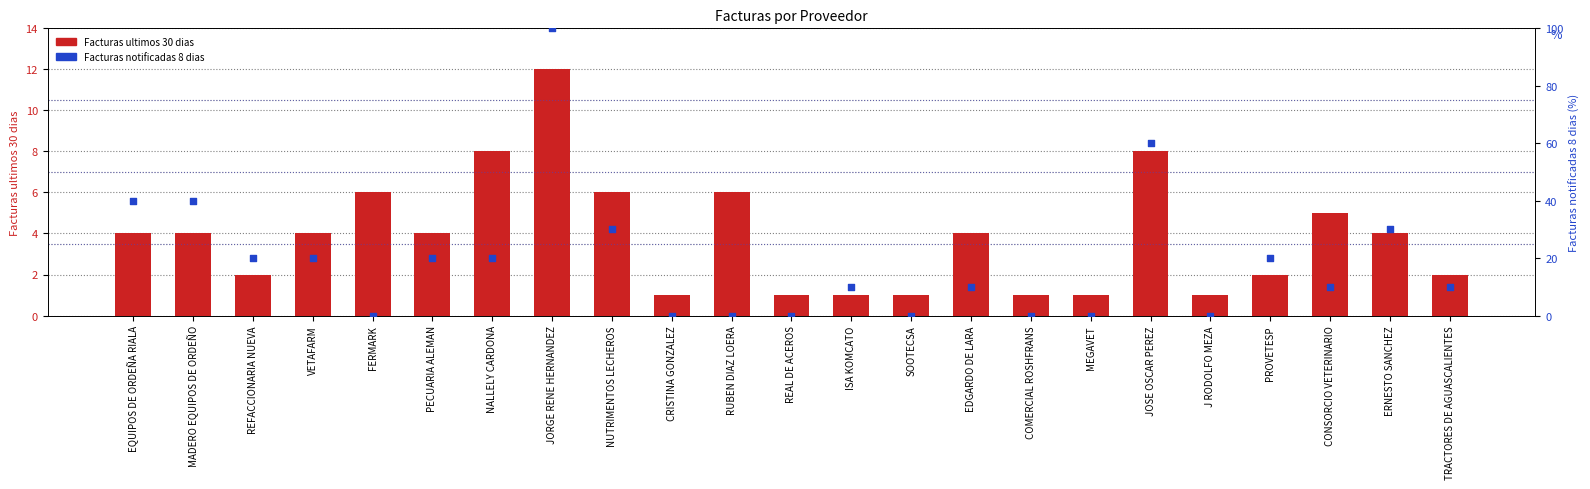

Which series has the largest total across all categories?

Facturas notificadas 8 dias